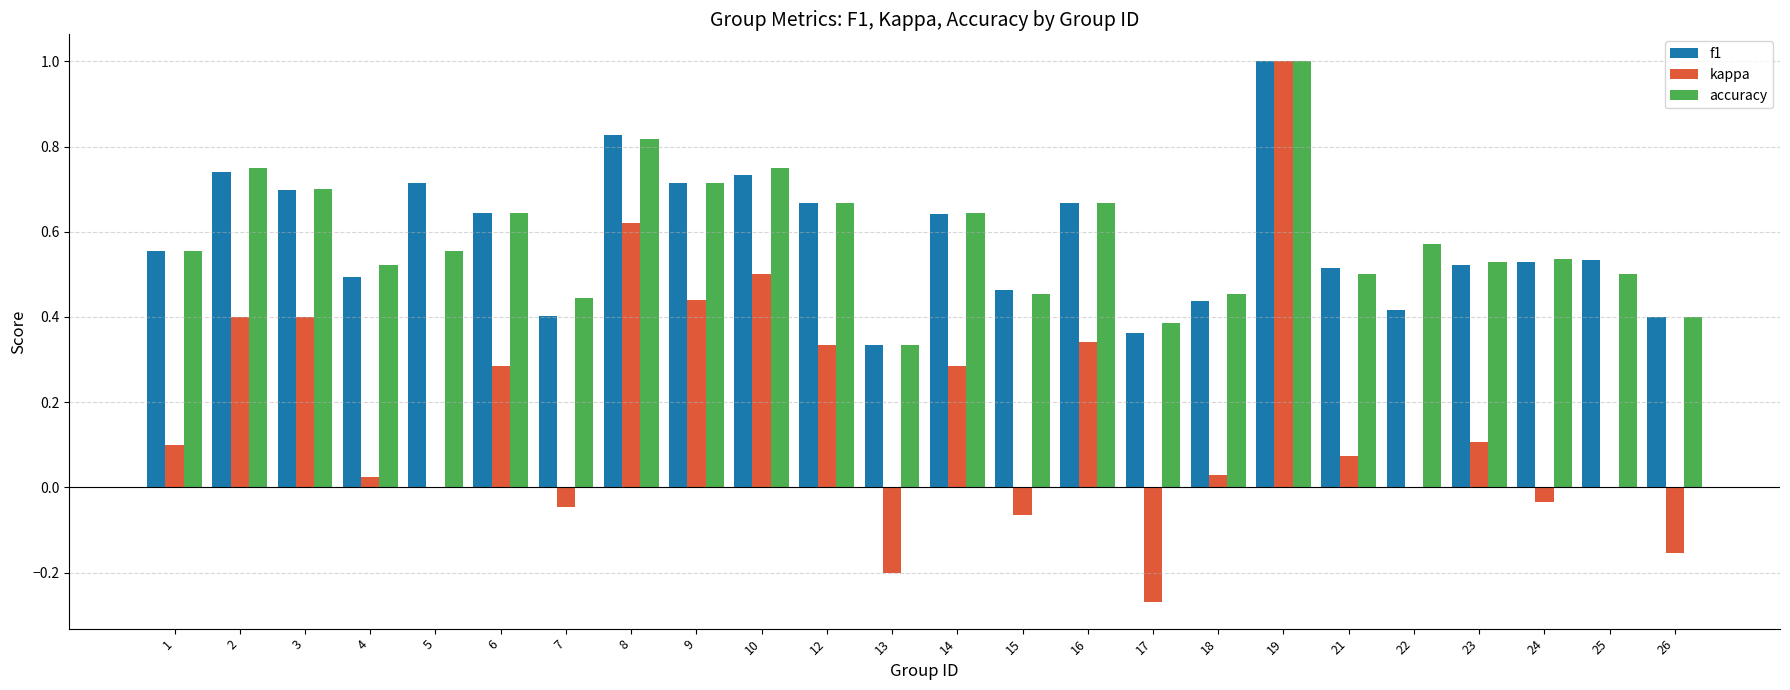

What is the sum of all f1 values?

14.0